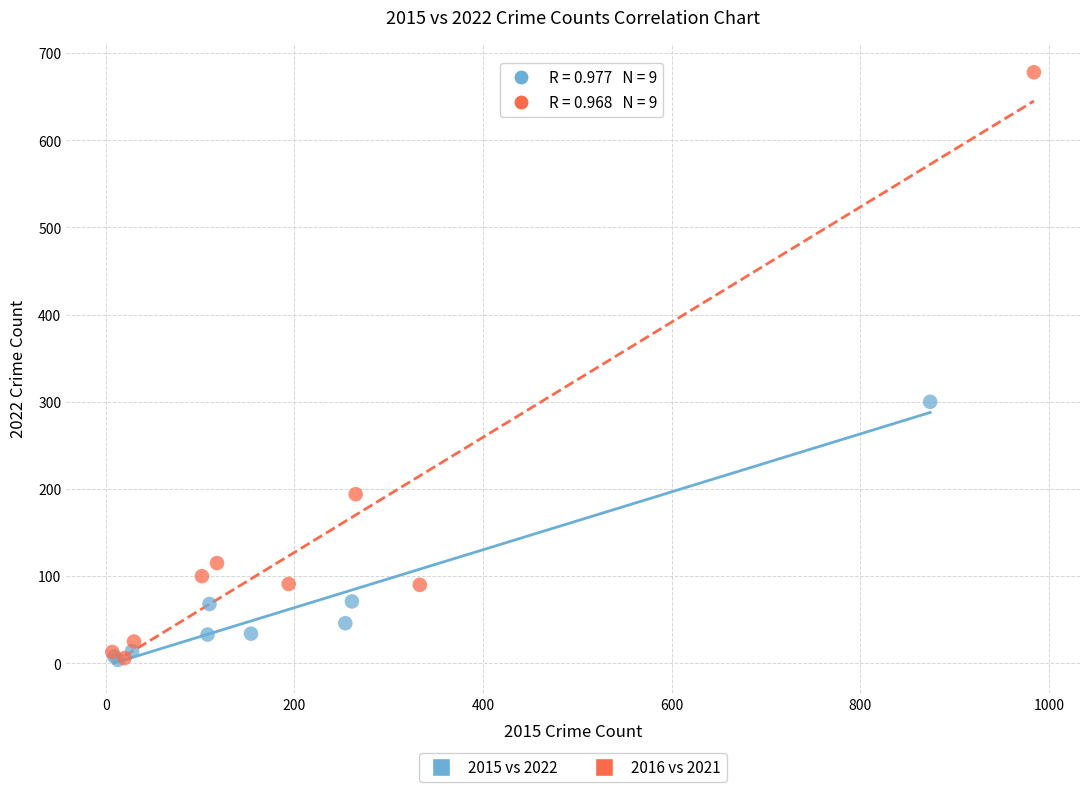

Which series has the largest Y range (max minus min)?

2016 vs 2021